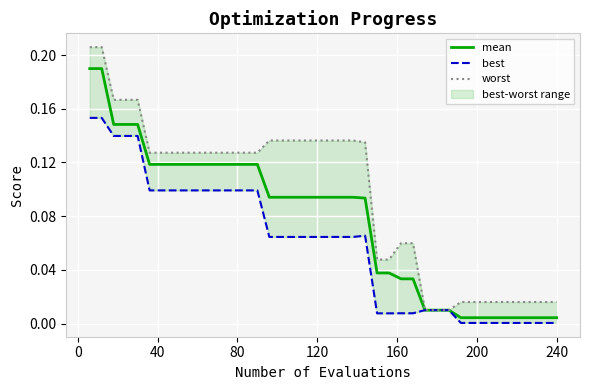

At how many categories does at least one series exceed 0?

40